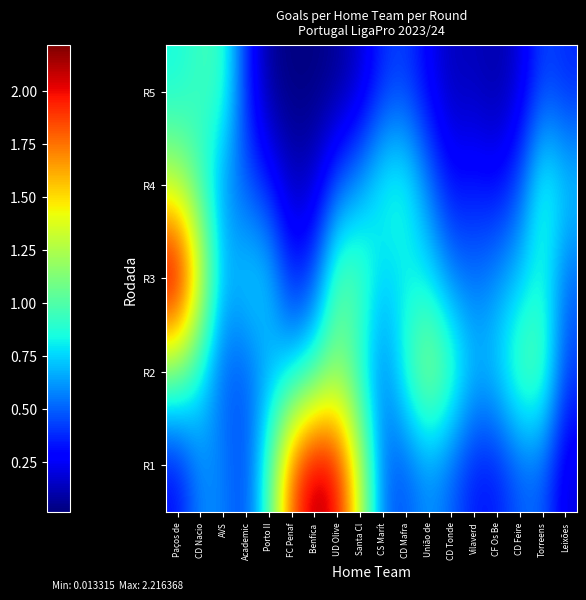

At which category is the sum across all series the highest?

Paços de